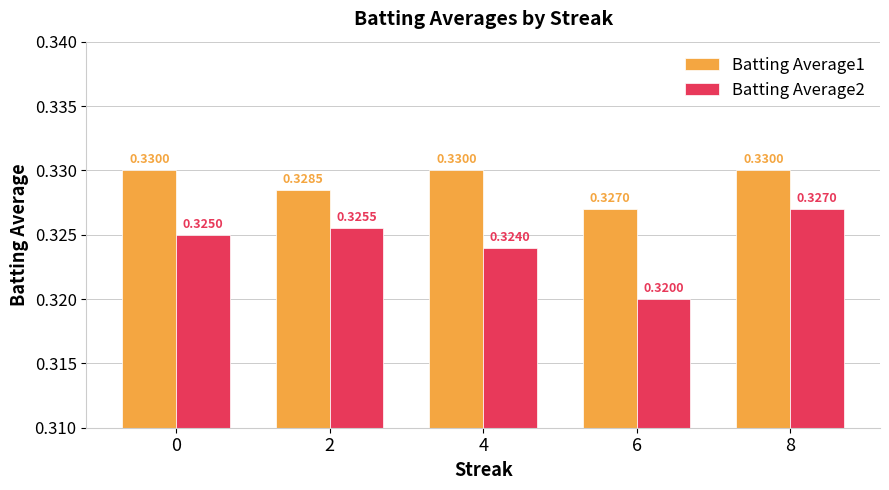

How many Batting Average2 values are between 0 and 1?

5